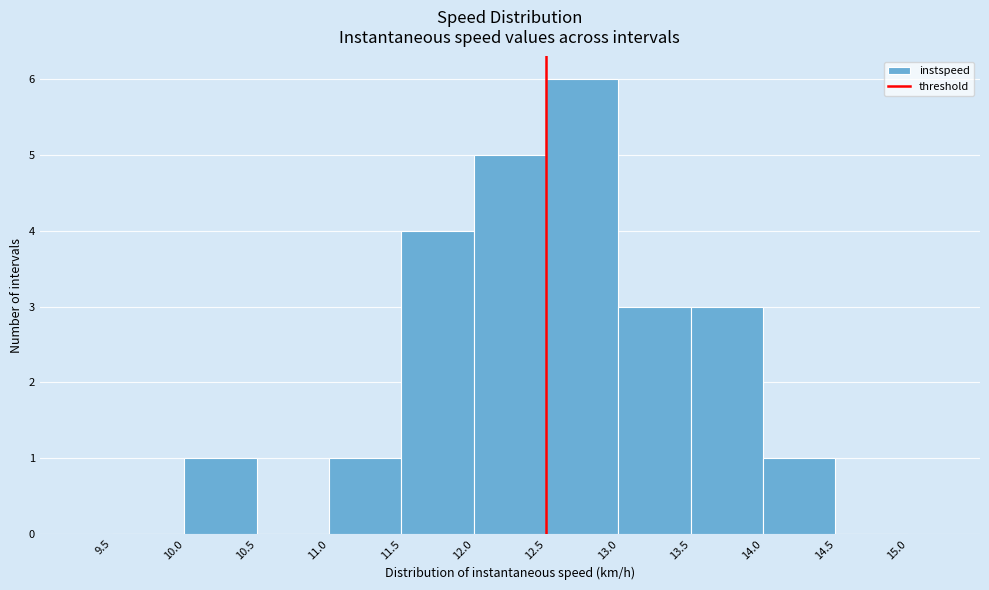

Reading left to right, transcribe this chart: for each bar, give the range it covers on the x-axis and its height. The values are not printed on the chart, so give them approximately, as read against the axis.

9.5 to 10.0: 0
10.0 to 10.5: 1
10.5 to 11.0: 0
11.0 to 11.5: 1
11.5 to 12.0: 4
12.0 to 12.5: 5
12.5 to 13.0: 6
13.0 to 13.5: 3
13.5 to 14.0: 3
14.0 to 14.5: 1
14.5 to 15.0: 0